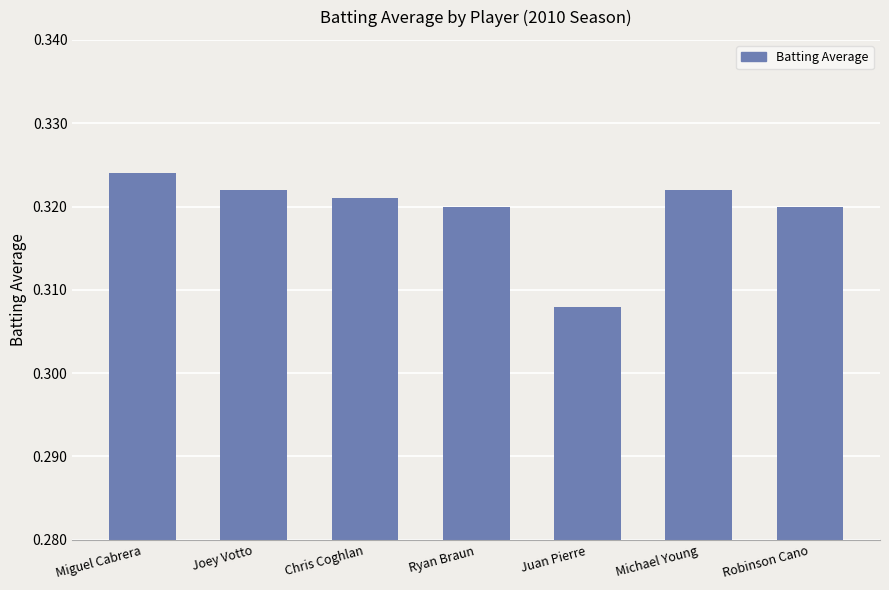

Which category has the highest value across all series?

Miguel Cabrera